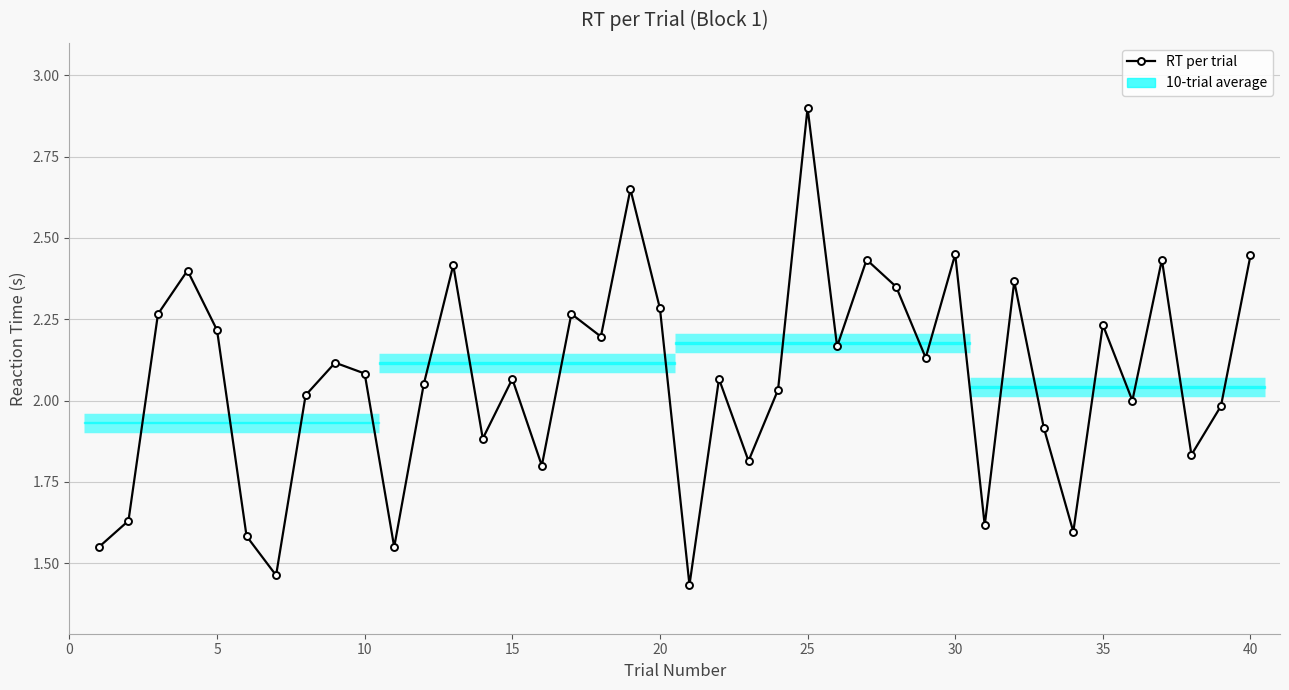

Reading left to right, list all the values displayed in this chart.

1.6	1.6	2.3	2.4	2.2	1.6	1.5	2.0	2.1	2.1	1.6	2.0	2.4	1.9	2.1	1.8	2.3	2.2	2.6	2.3	1.4	2.1	1.8	2.0	2.9	2.2	2.4	2.3	2.1	2.4	1.6	2.4	1.9	1.6	2.2	2.0	2.4	1.8	2.0	2.4